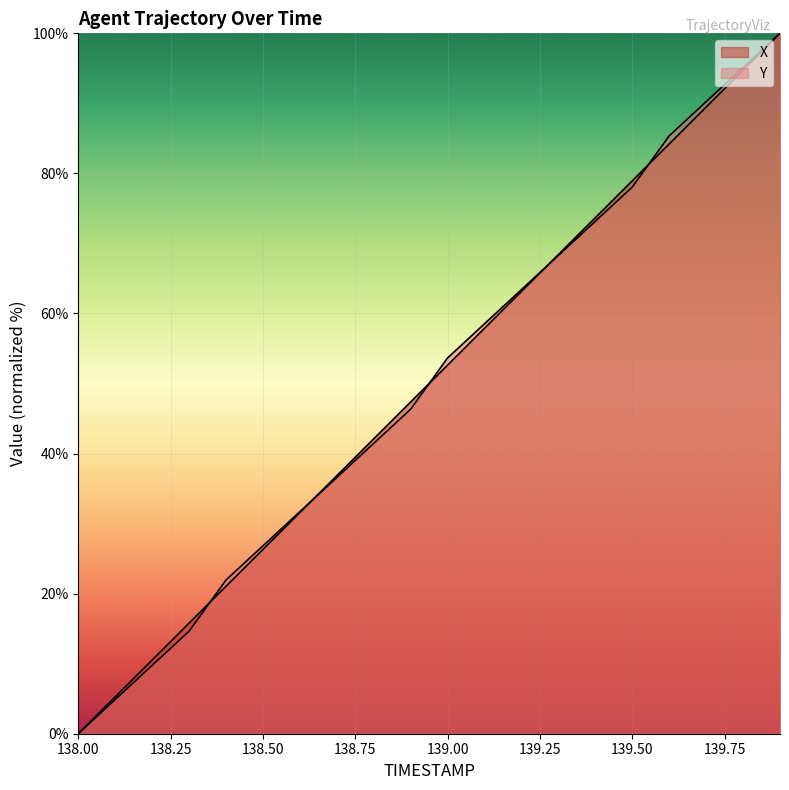

Reading left to right, extract all data points from this chart.

X: 0.0	5.3	10.5	15.8	21.1	26.3	31.6	36.8	42.1	47.4	52.6	57.9	63.2	68.4	73.7	79.0	84.2	89.5	94.7	100.0
Y: 0.0	4.9	9.8	14.6	22.0	26.8	31.7	36.6	41.5	46.3	53.7	58.5	63.4	68.3	73.2	78.0	85.4	90.2	95.1	100.0